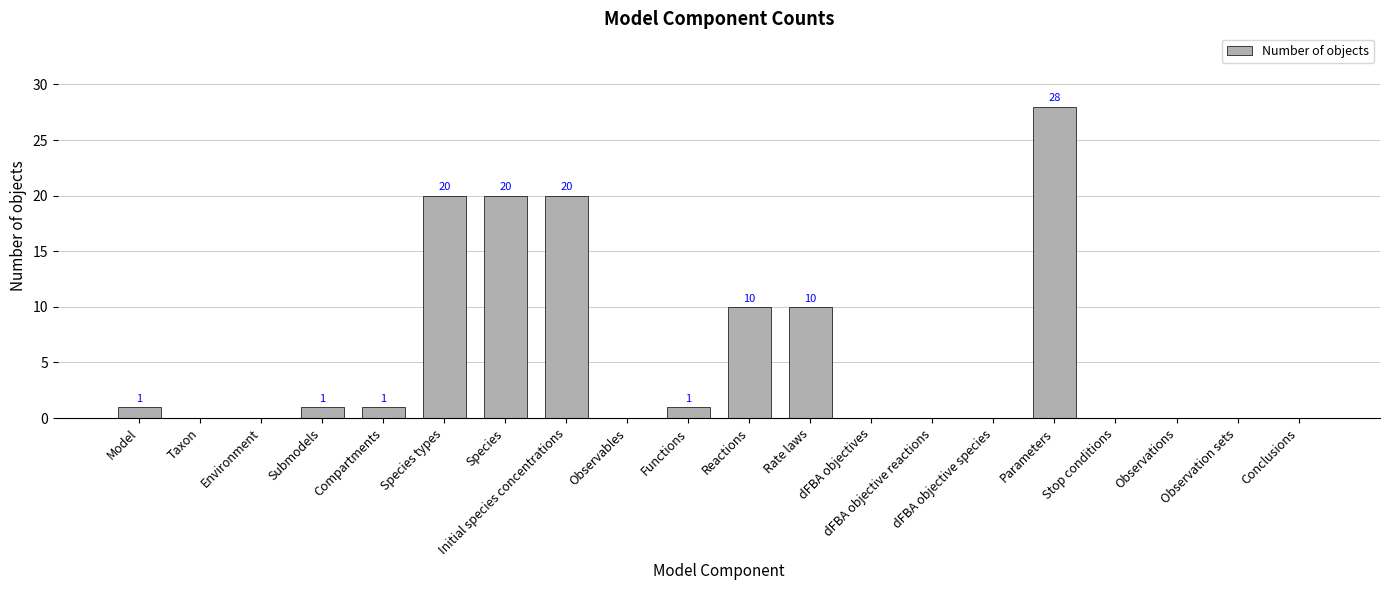

How many series are shown in this chart?

1